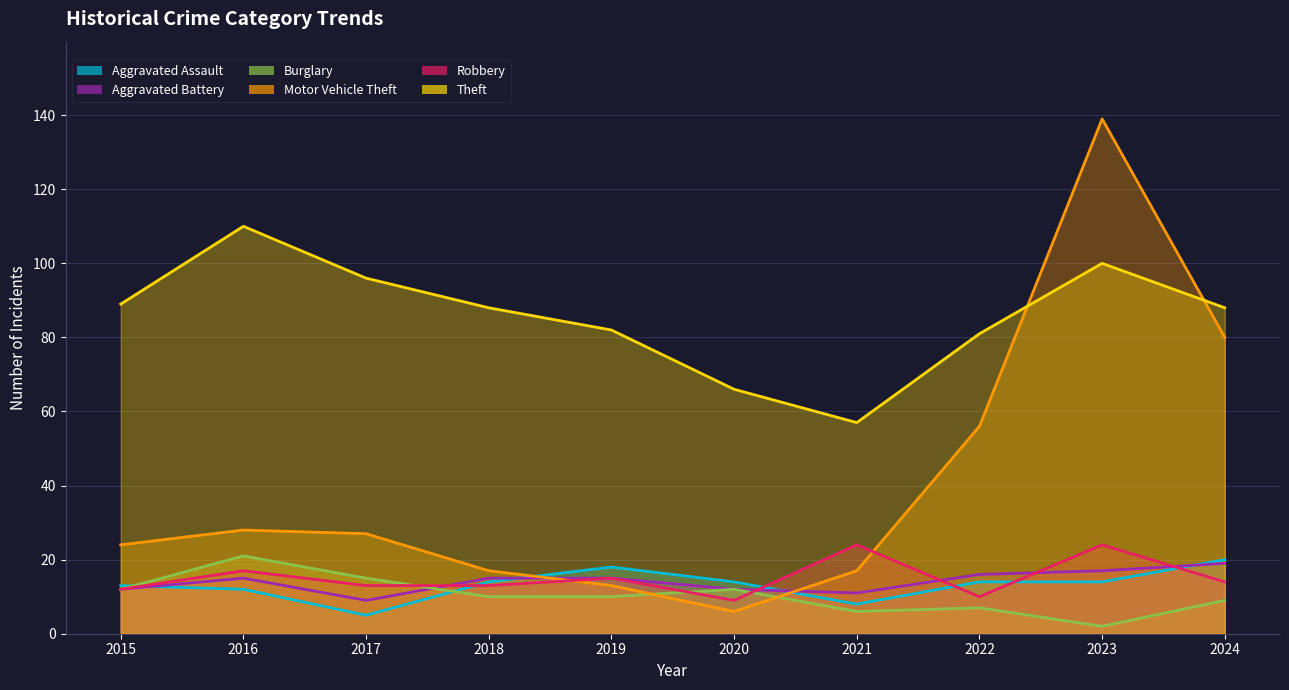

At 2024, list the series in order from largest to smallest.

Theft, Motor Vehicle Theft, Aggravated Assault, Aggravated Battery, Robbery, Burglary